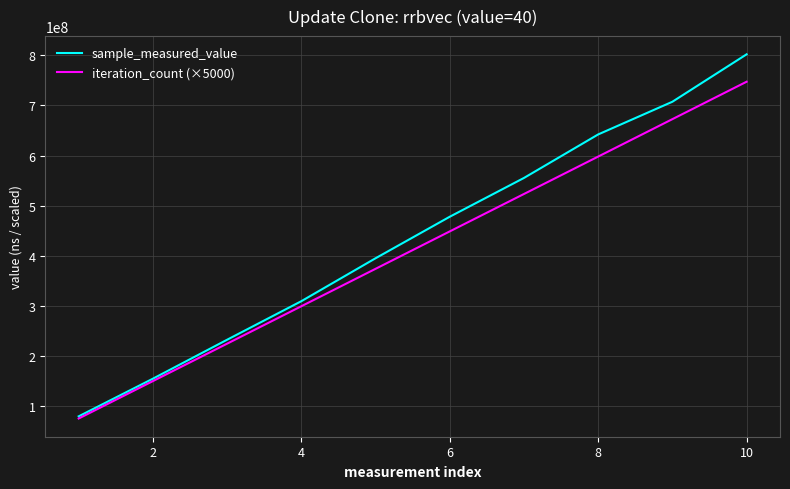

What is the maximum value for sample_measured_value?

802148021